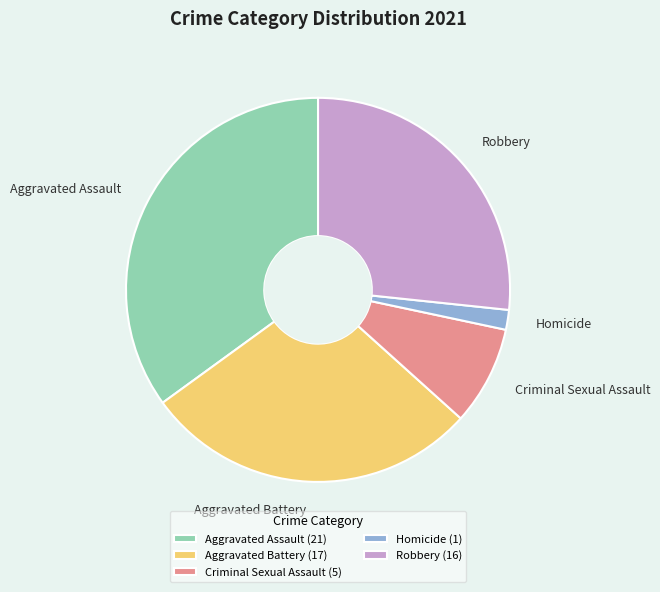

Count the number of slices in the pie.

5